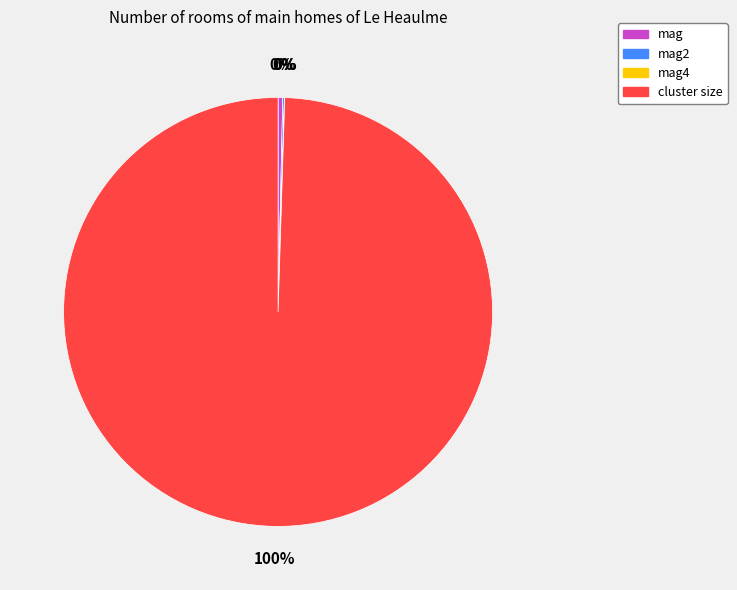

Does cluster size represent more than half of the total?

Yes